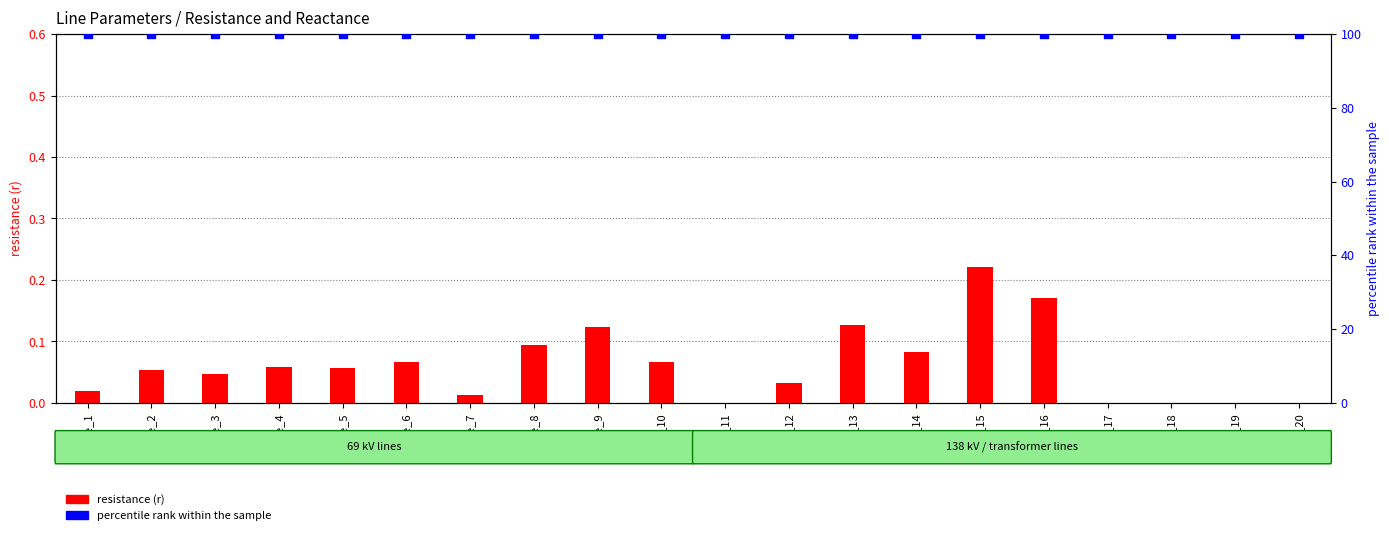

Which series contains the lowest Y value?

resistance (r)